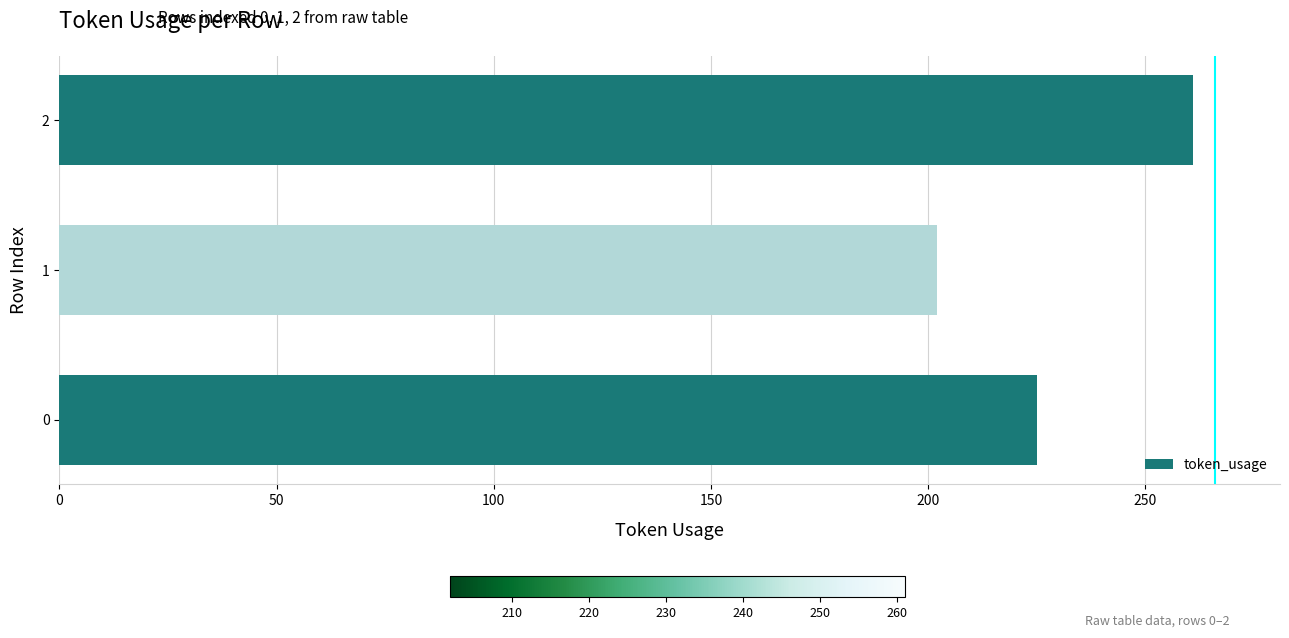

Rank the categories by value from highest to lowest.

2, 0, 1